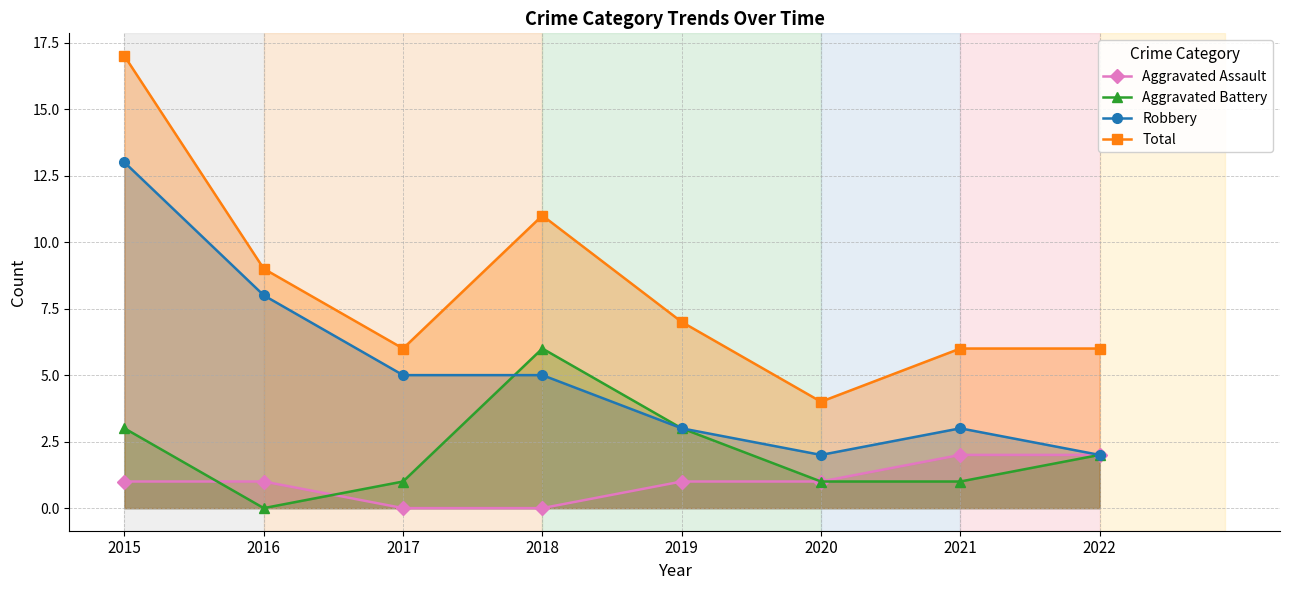

Does the chart display data point markers on the line(s)?

Yes